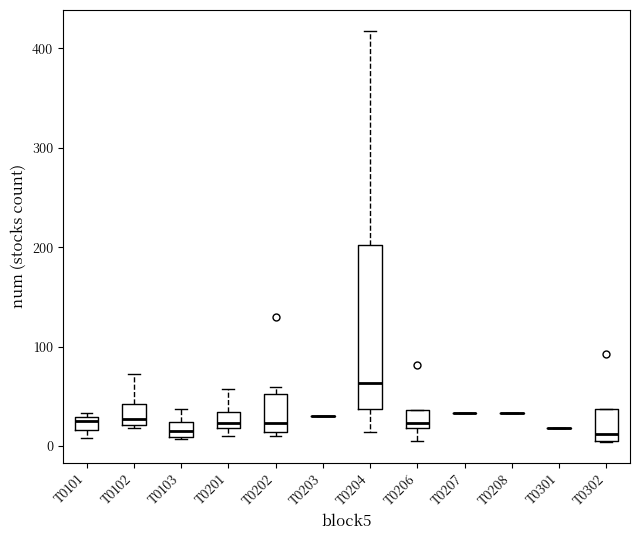

Comparing the boxes themselves (not the whiskers), which one is the tallest?

T0204